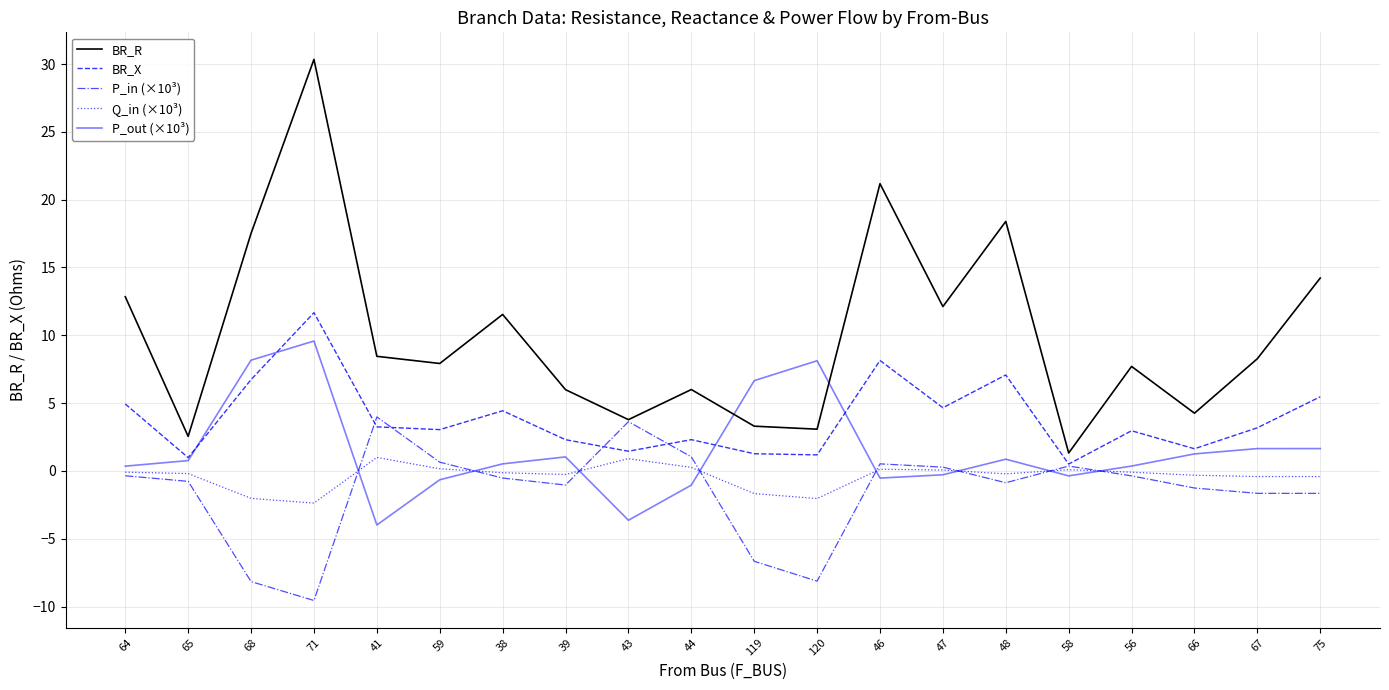

What are all the series names shown in the legend?

BR_R, BR_X, P_in (×10³), Q_in (×10³), P_out (×10³)